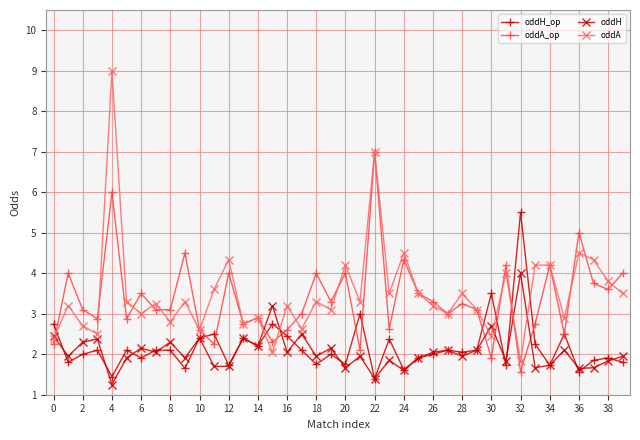

True or false: oddH and oddA_op intersect in this chart.

True